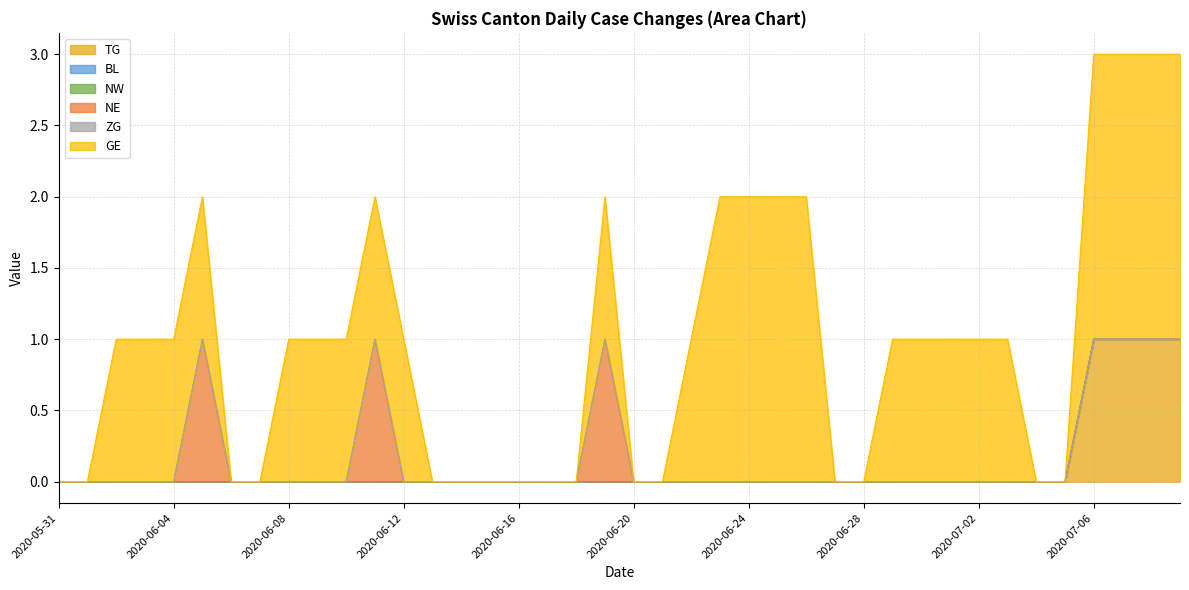

Count the number of data series in this chart.

6